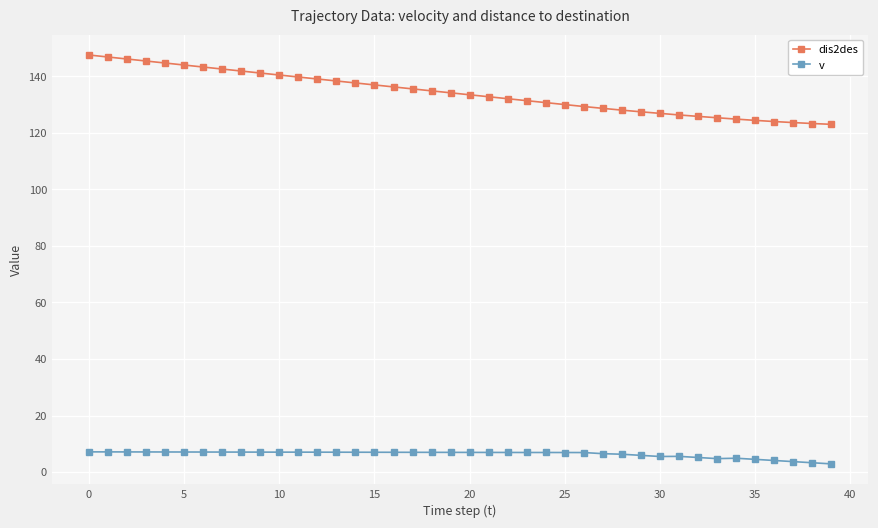

What is the lowest value of the dis2des series?

123.0